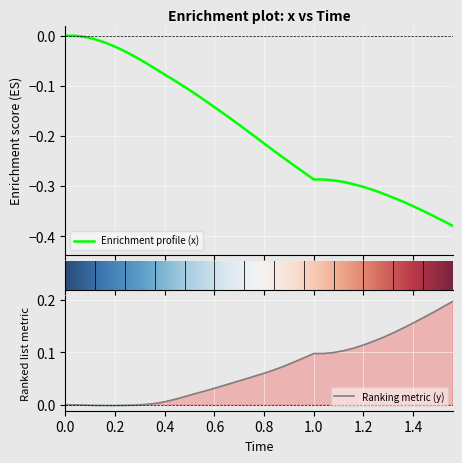

What is the minimum value for x_vals?

-0.4